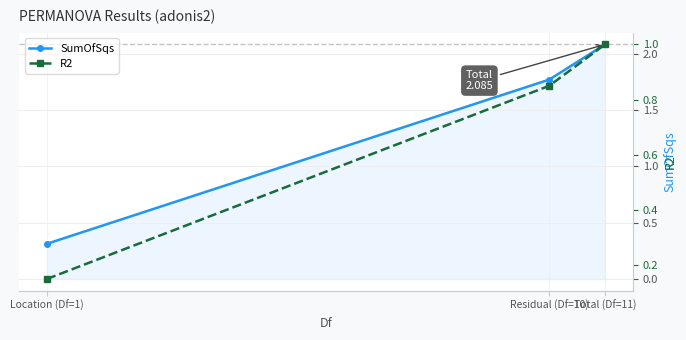

The value of SumOfSqs at Residual (Df=10) is 0.8. True or false?

False